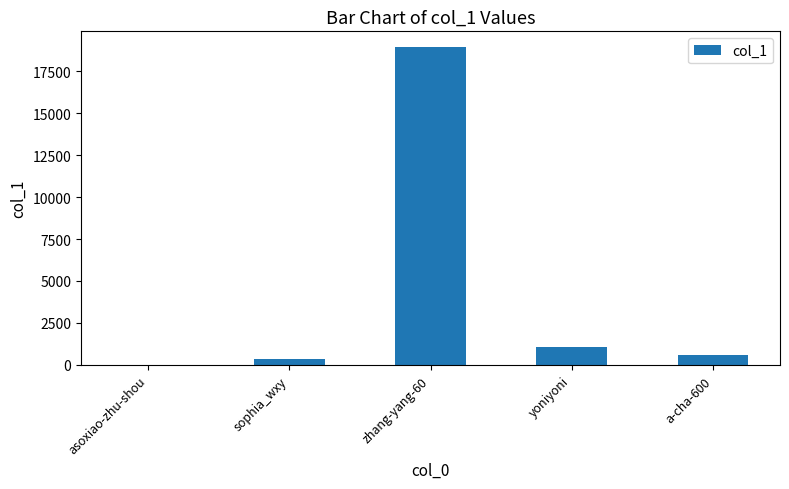

Does the chart contain stacked bars?

No